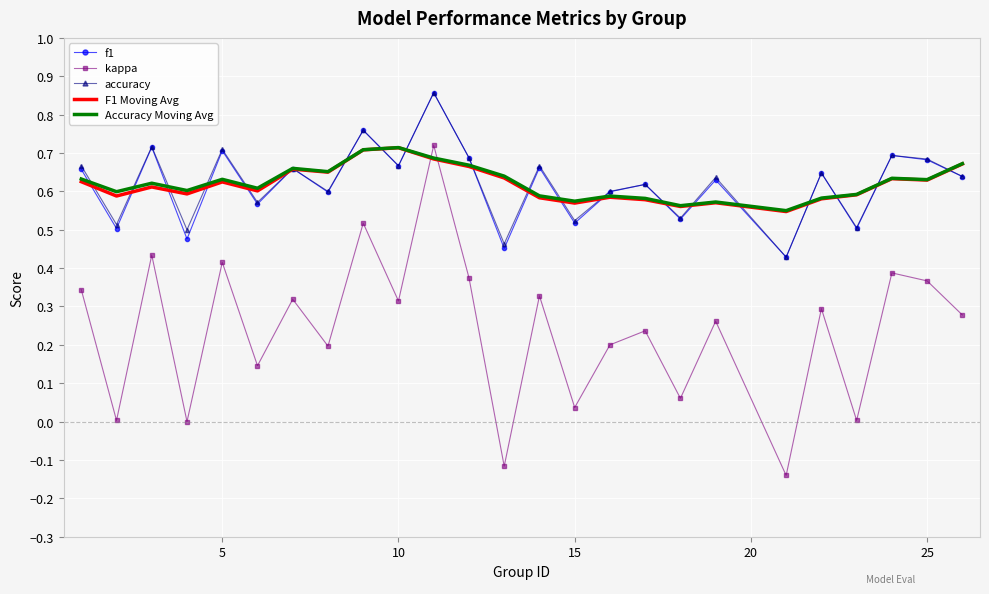

What are all the series names shown in the legend?

f1, kappa, accuracy, F1 Moving Avg, Accuracy Moving Avg